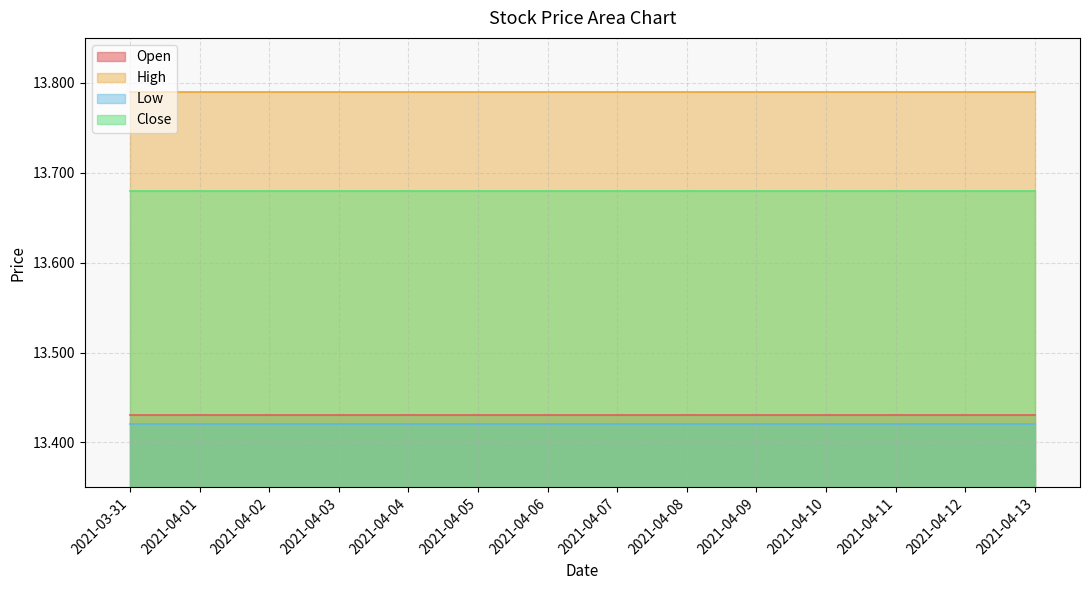

At which label is Low closest to 13?

2021-03-31